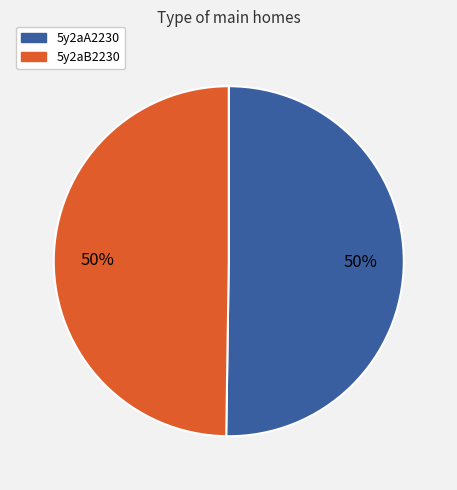

What is the ratio of the value at 5y2aA2230 to the value at 5y2aB2230?

1.0